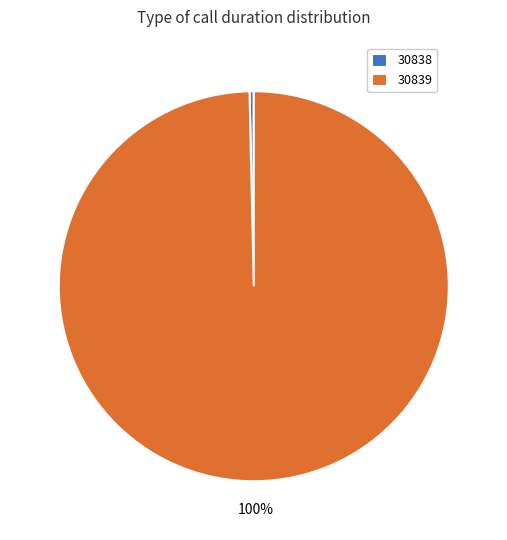

Which slice is the smallest?

30838